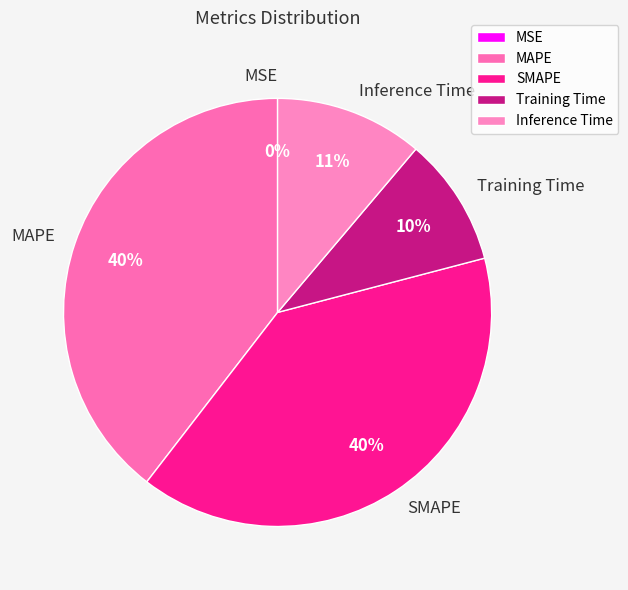

The Inference Time slice represents 25% of the pie. True or false?

False